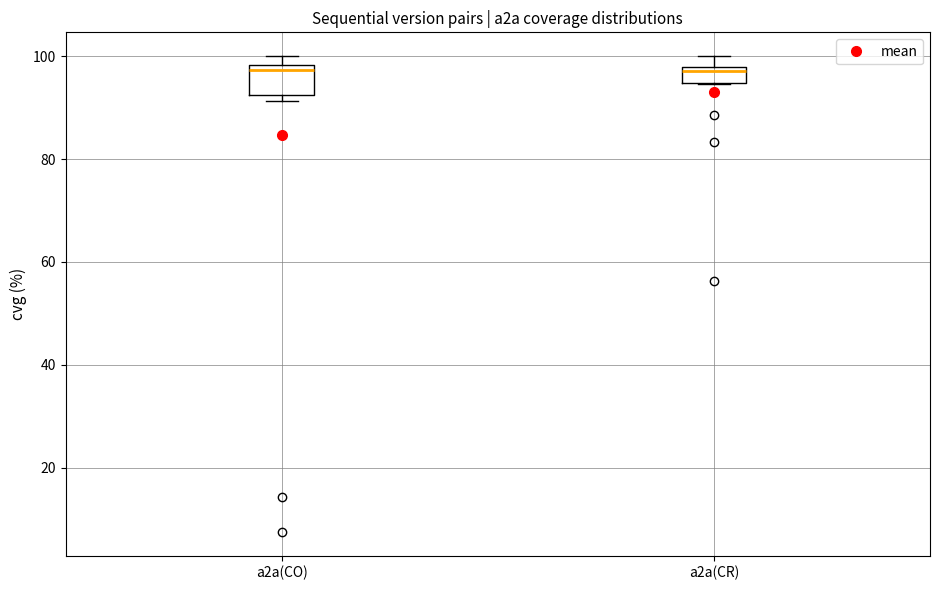

Which box is the tallest, from its lower edge to its upper edge?

a2a(CO)